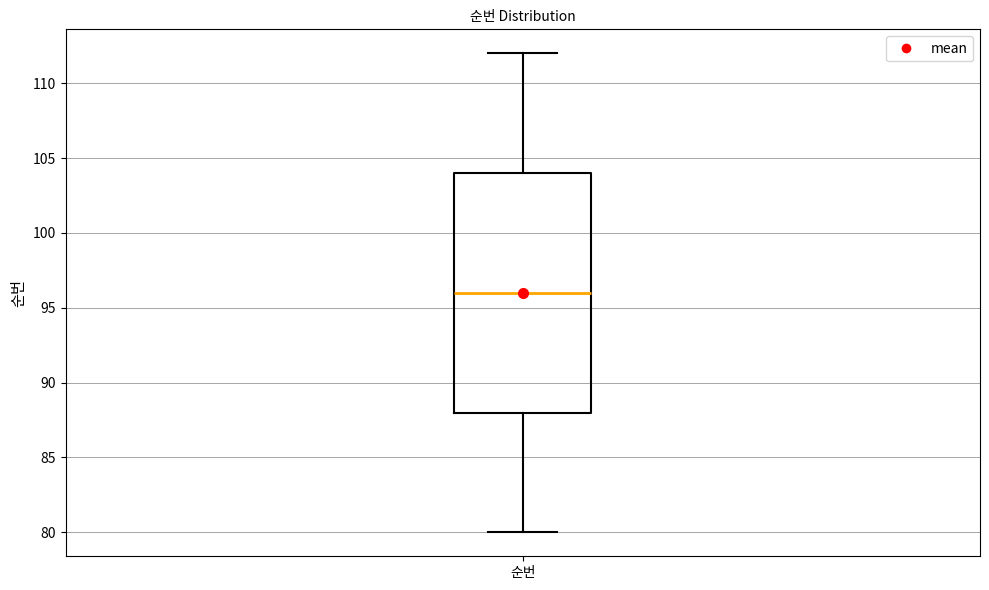

Where does the upper whisker of the box for 순번 end on the y-axis? The values are not printed on the chart, so give them approximately, as read against the axis.

112